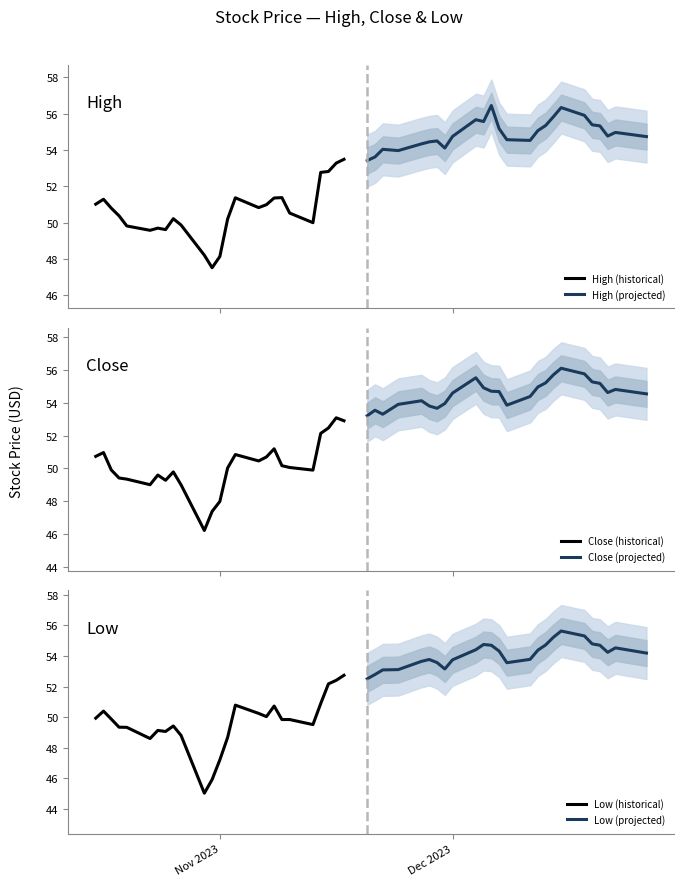

True or false: Low (projected) and Close (historical) intersect in this chart.

False